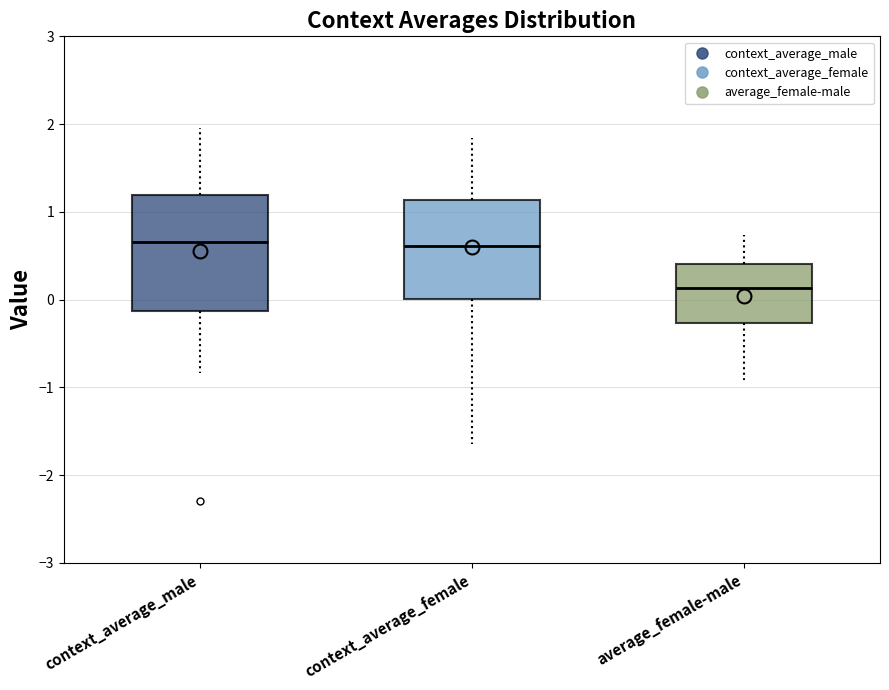

Where is the upper edge of the box for average_female-male on the y-axis? The values are not printed on the chart, so give them approximately, as read against the axis.

0.4